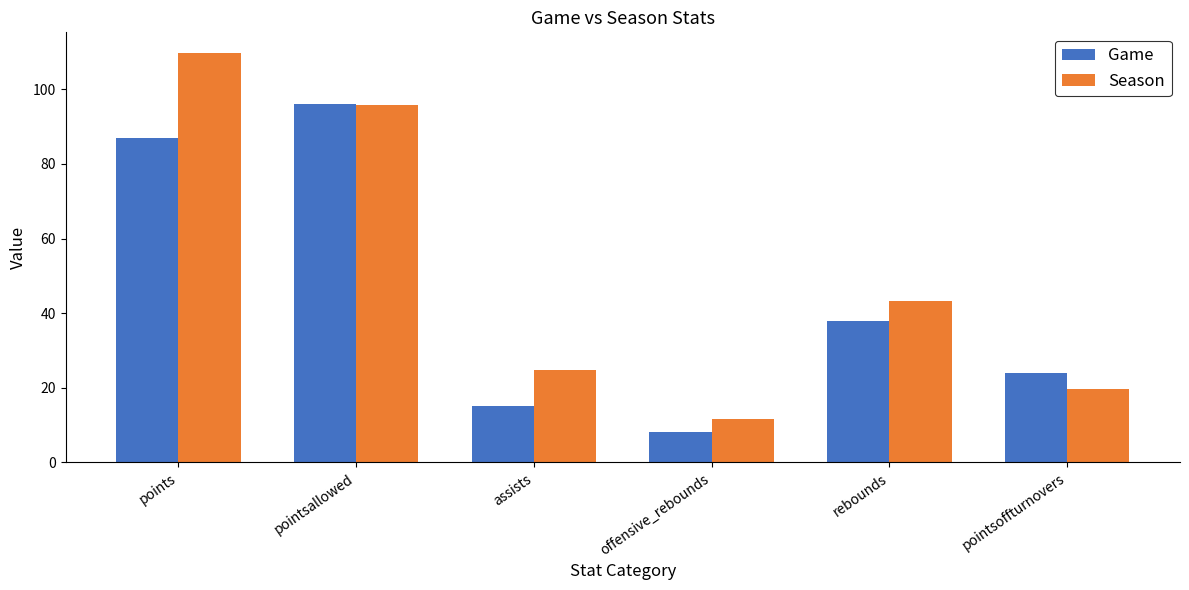

Is the value of Game at rebounds greater than the value of Season at offensive_rebounds?

Yes